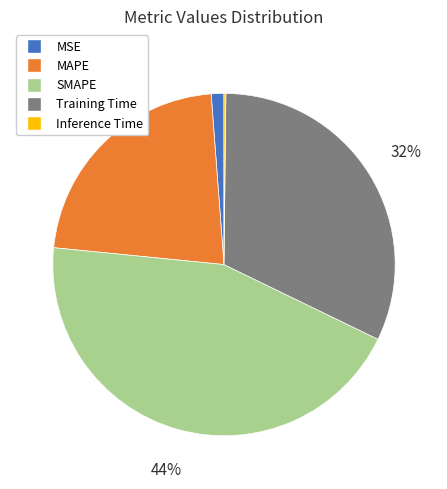

To the nearest percent, what percentage of the pie is MSE?

1%